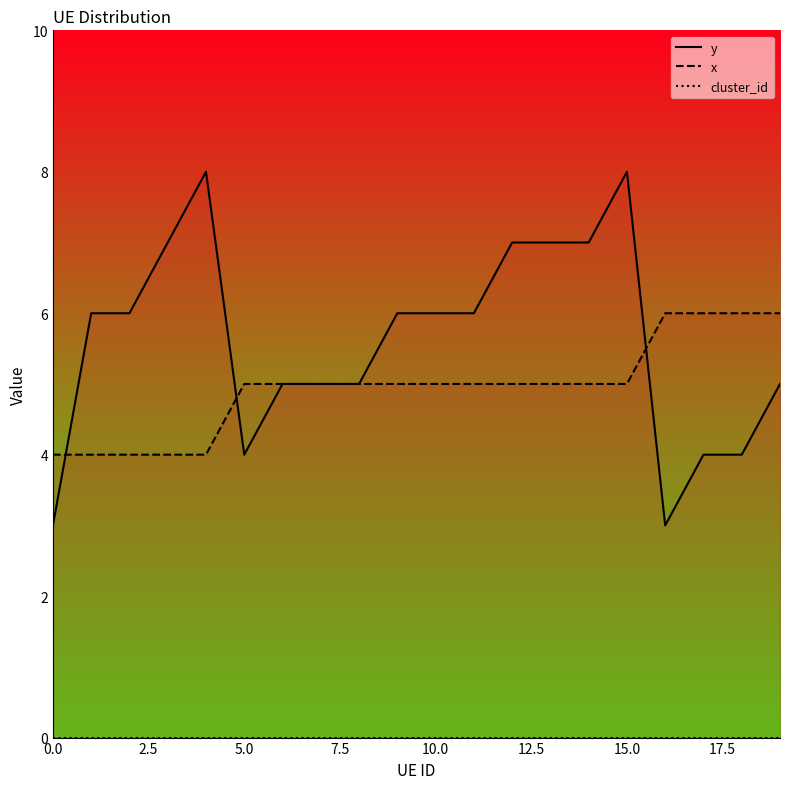

What is the minimum value for x?

4